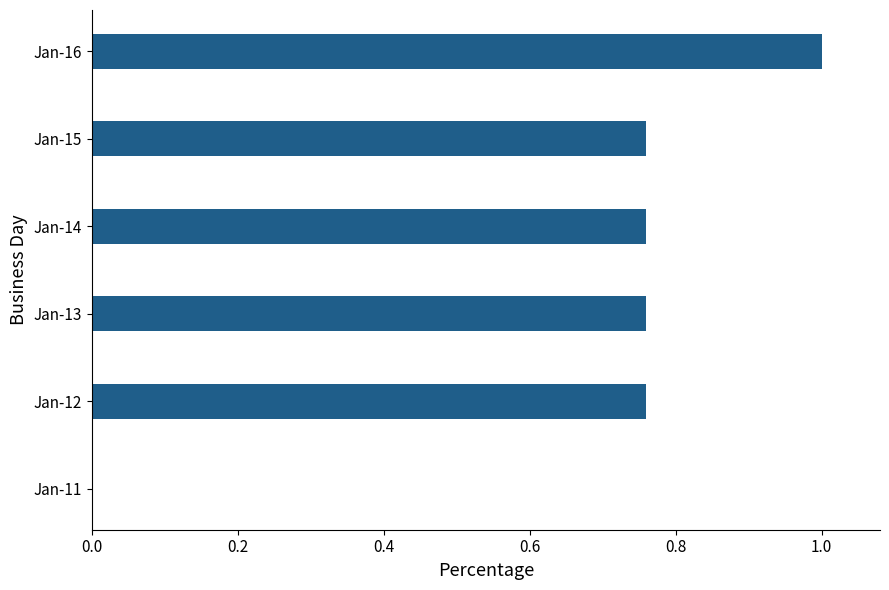

Which has a higher value, Jan-11 or Jan-15?

Jan-15